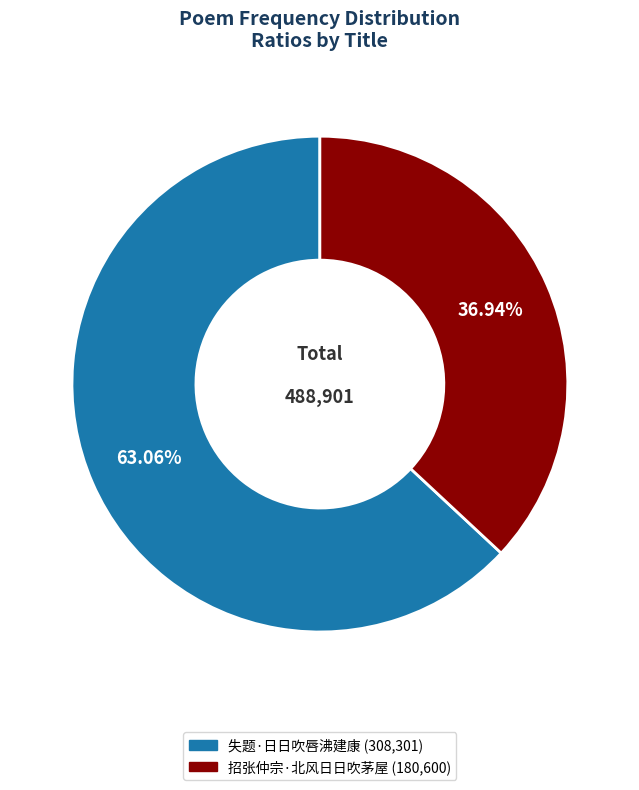

The 失题·日日吹唇沸建康 slice represents 63% of the pie. True or false?

True